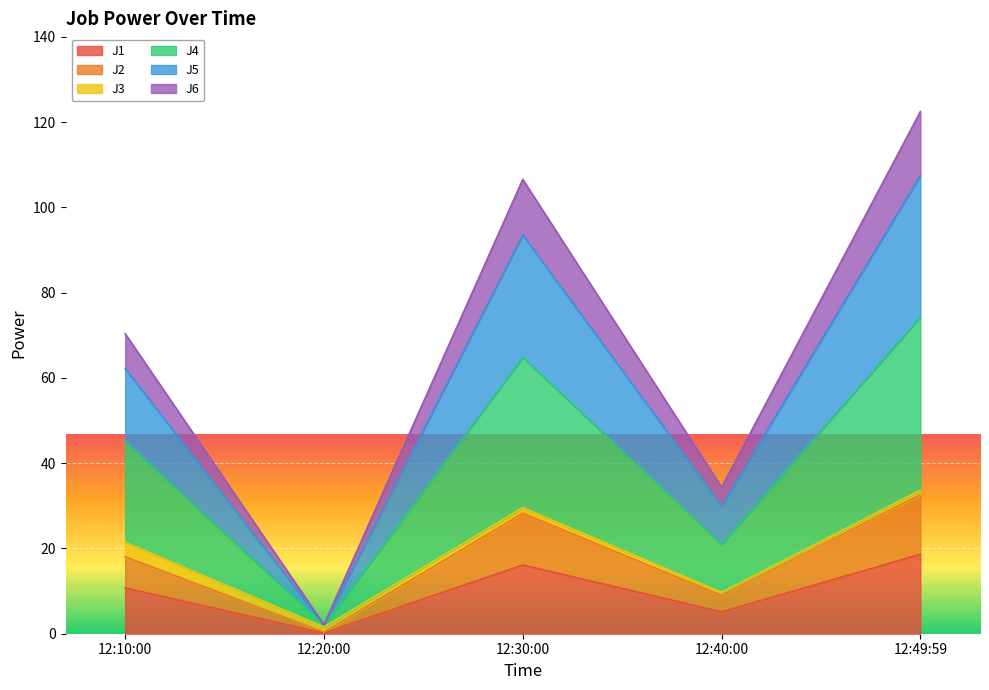

Is it true that J1 equals 5.1 at 12:40:00?

True